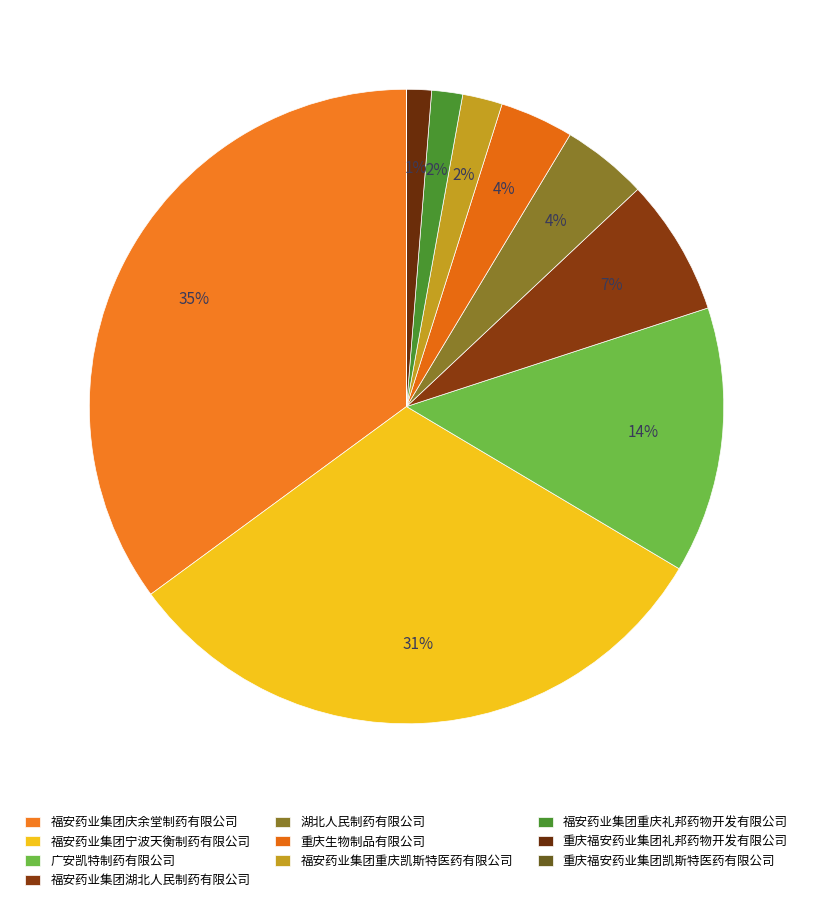

To the nearest percent, what is the average slice percentage?

10%